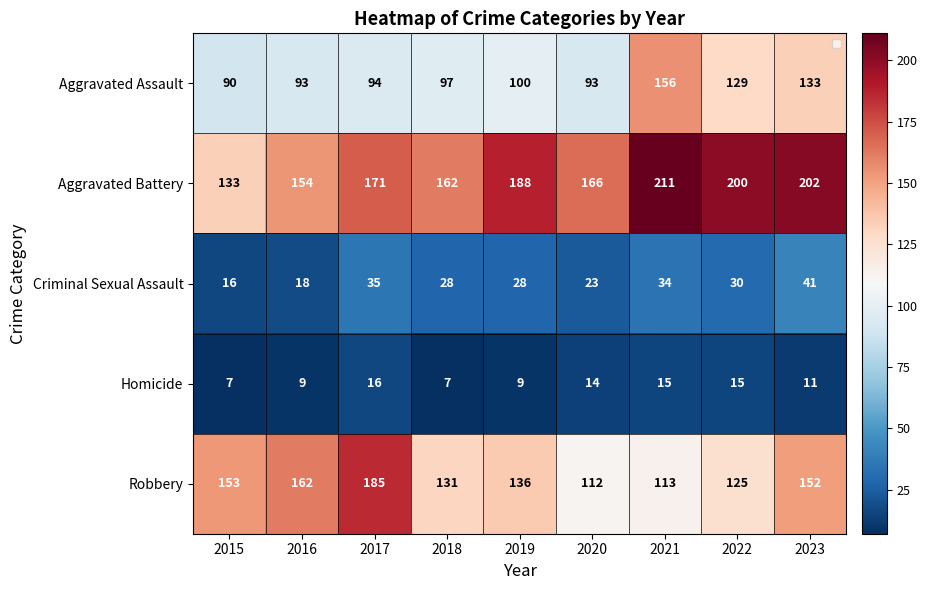

What is the maximum value shown in the chart?

211